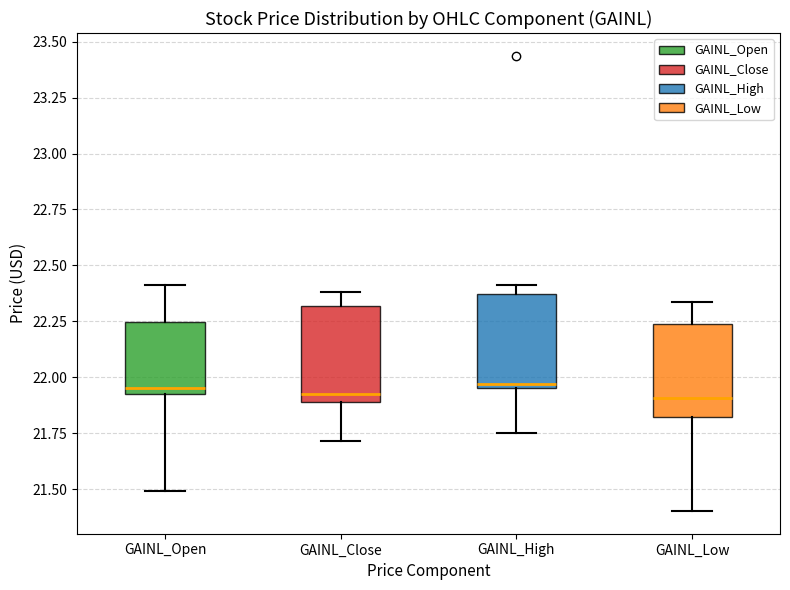

Reading left to right, transcribe this box plot: for each box, give where its median line is, the range the box spans, and where its two whiskers end, as read against the y-axis. The values are not printed on the chart, so give them approximately, as read against the axis.

GAINL_Open: median 21.95, box 21.90 to 22.25, whiskers 21.50 to 22.40
GAINL_Close: median 21.90 (just above the box's lower edge), box 21.90 to 22.30, whiskers 21.70 to 22.40
GAINL_High: median 21.95 (just above the box's lower edge), box 21.95 to 22.35, whiskers 21.75 to 22.40
GAINL_Low: median 21.90, box 21.80 to 22.25, whiskers 21.40 to 22.35